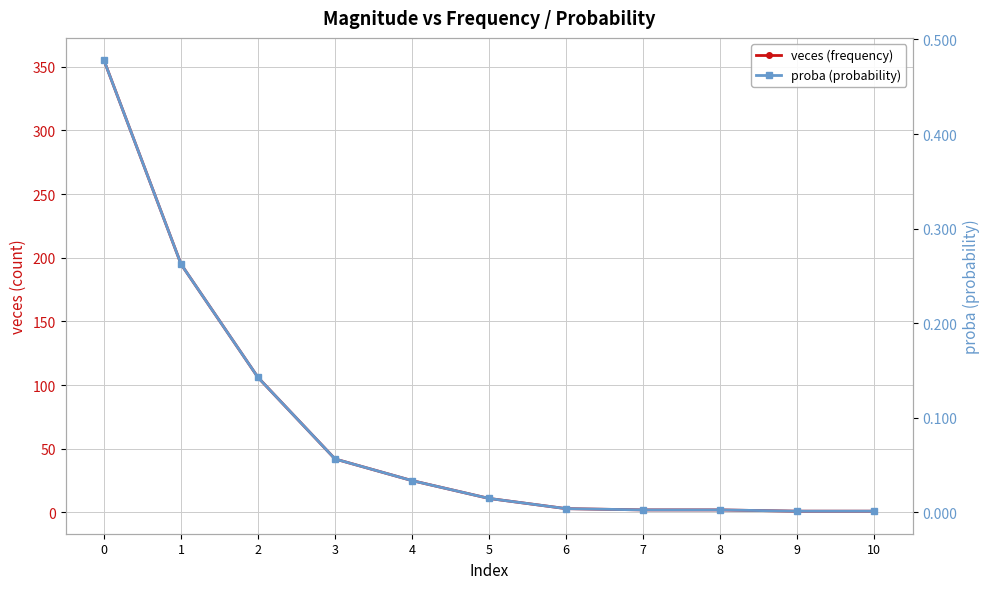

Read the proba (probability) value at 3.

0.1